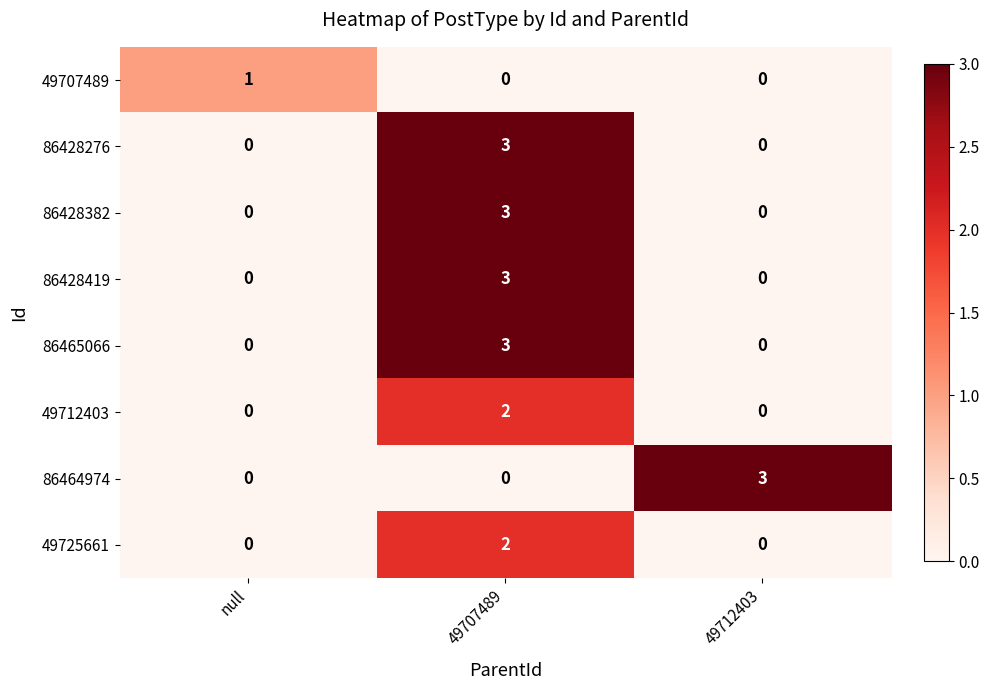

How many values in the 49712403 series exceed 0?

1